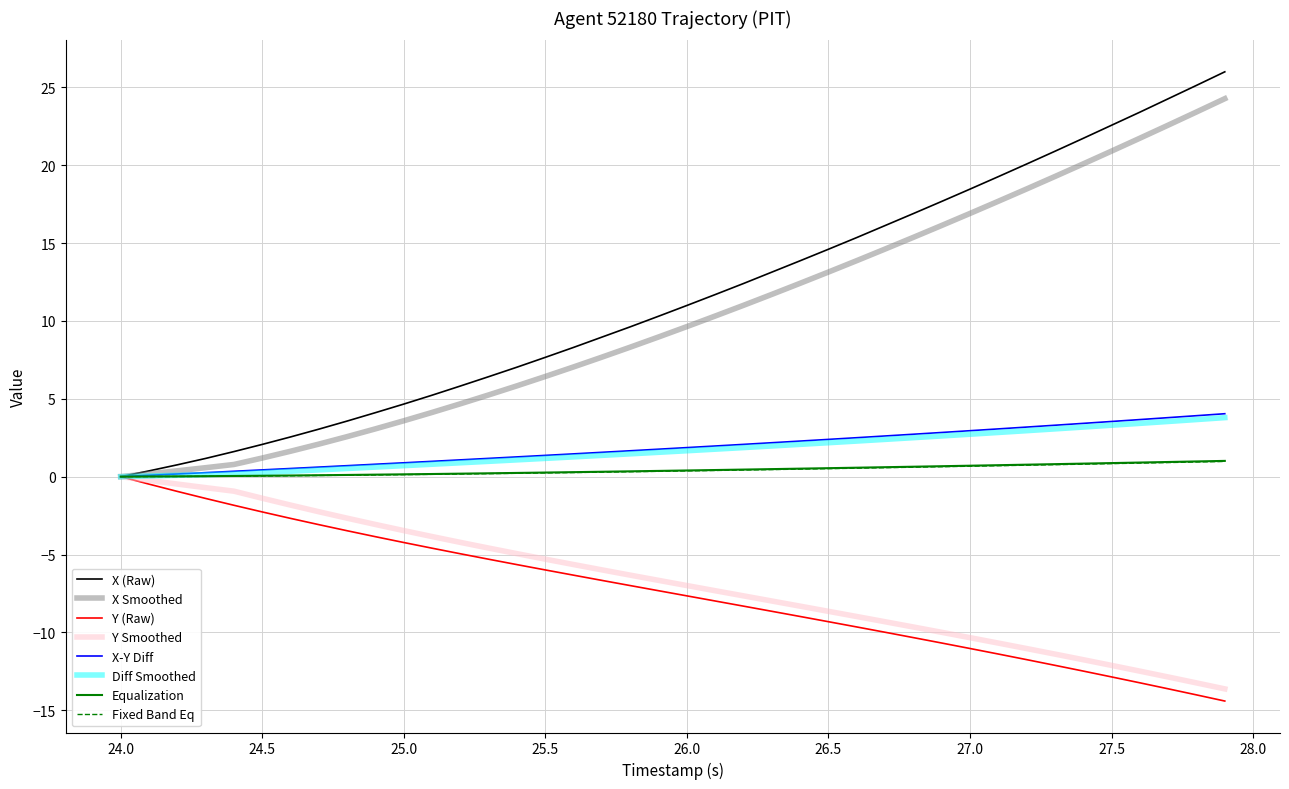

What are all the series names shown in the legend?

X (Raw), X Smoothed, Y (Raw), Y Smoothed, X-Y Diff, Diff Smoothed, Equalization, Fixed Band Eq